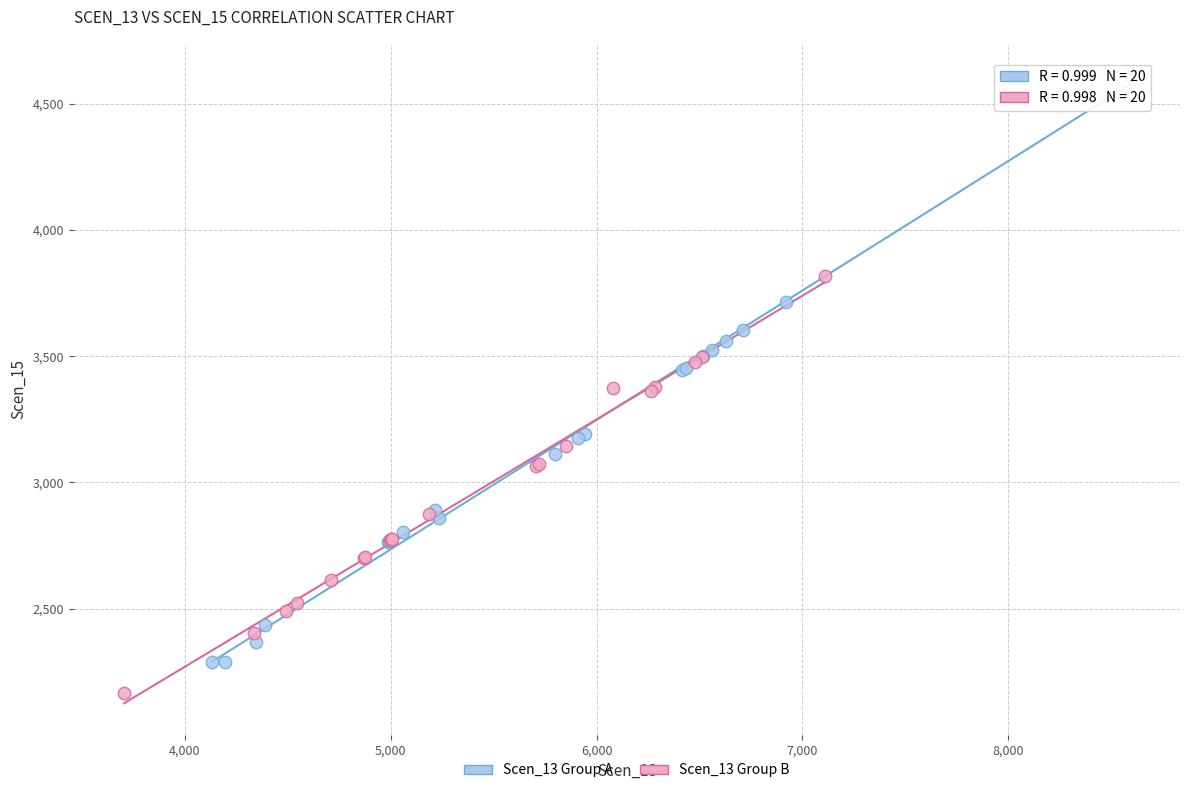

Which series reaches the minimum Y coordinate?

Scen_13 Group B